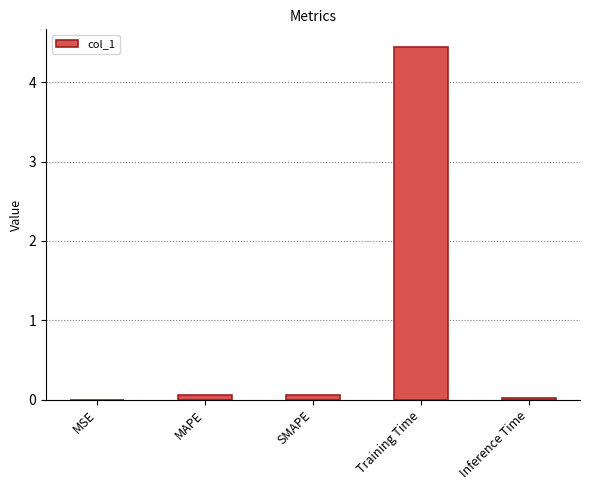

What is the difference between the values at SMAPE and Training Time?

4.4